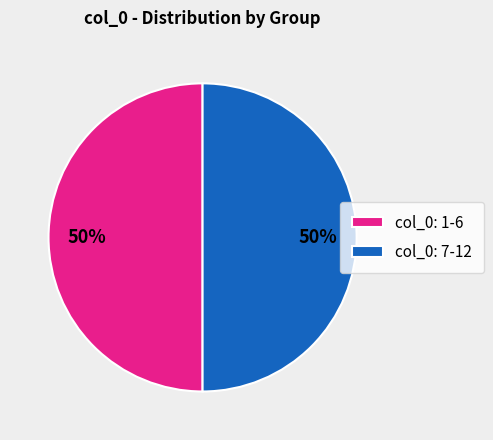

Is it true that col_0: 7-12 is 38% of the pie?

False